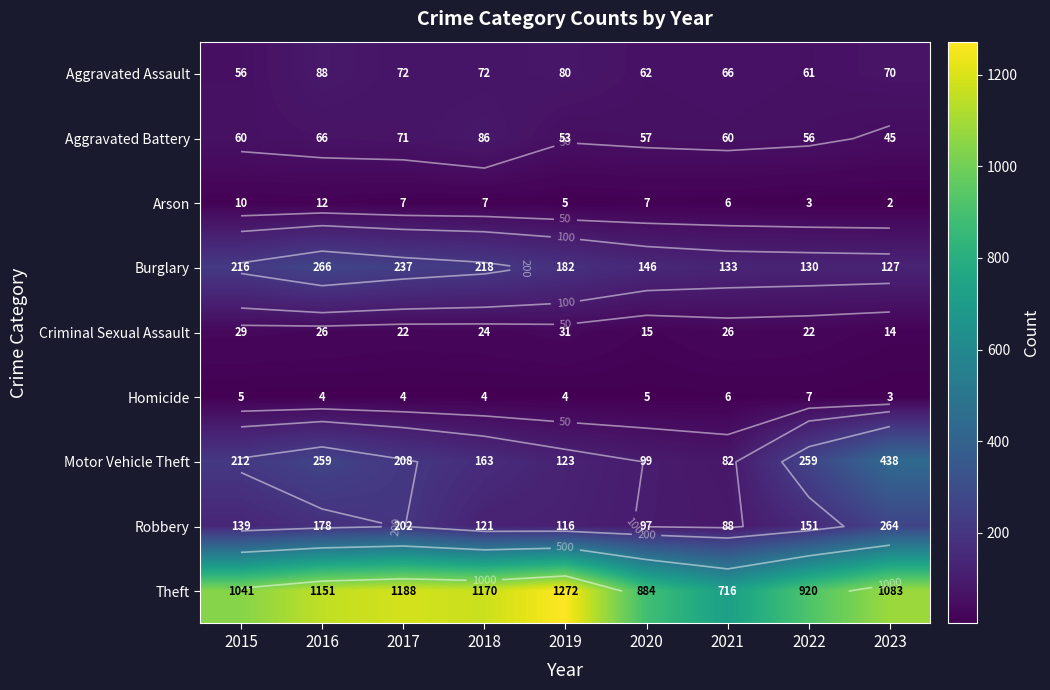

At how many categories does at least one series exceed 1004?

6